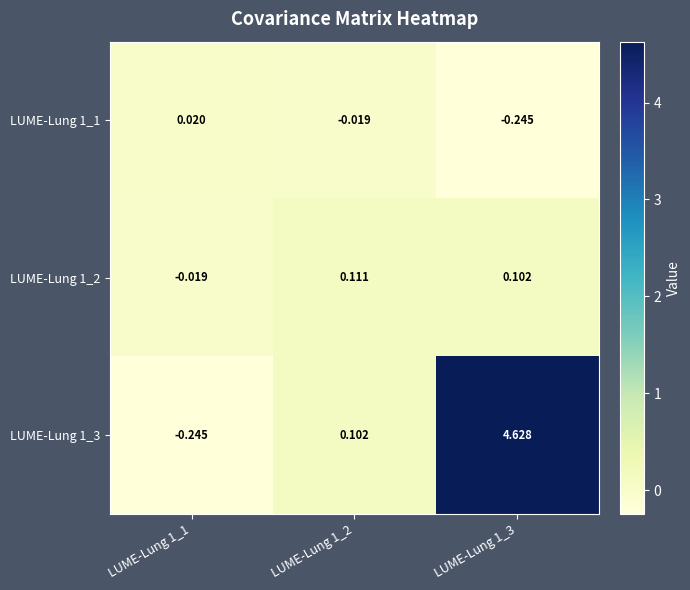

Is the value of LUME-Lung 1_3 at LUME-Lung 1_3 greater than the value of LUME-Lung 1_1 at LUME-Lung 1_2?

Yes